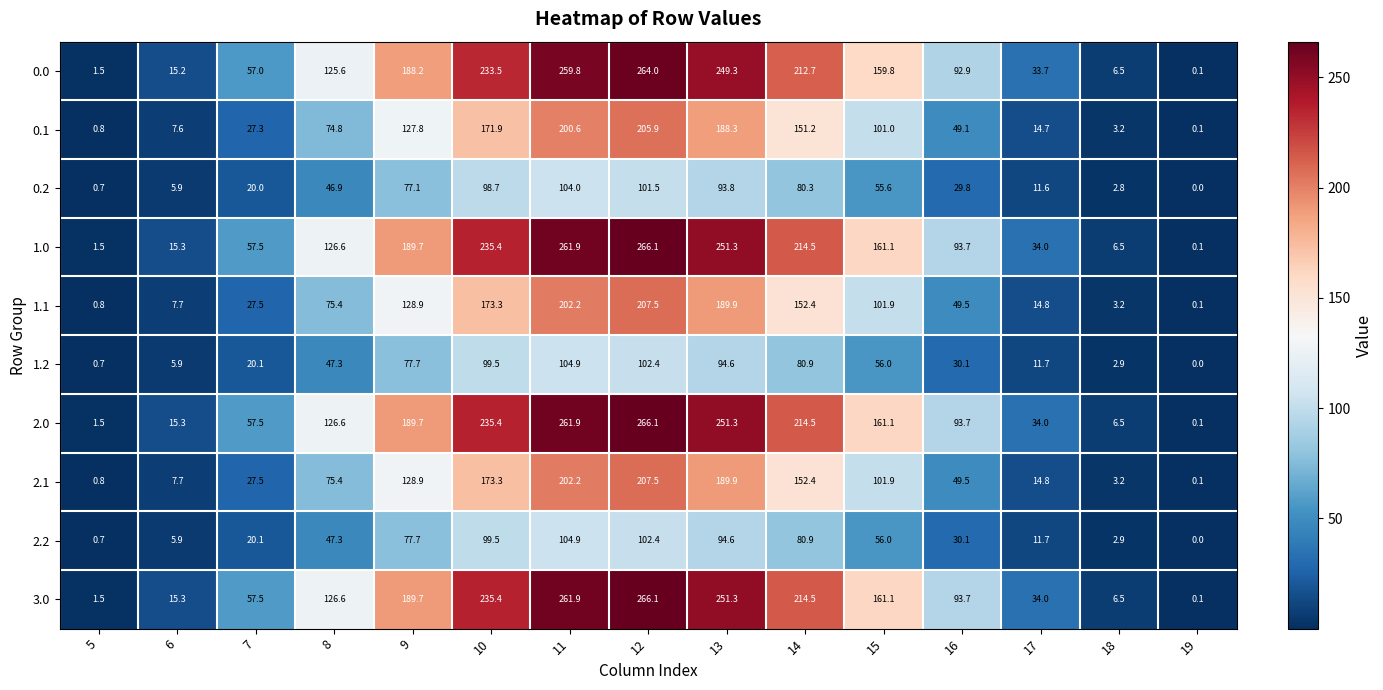

At how many categories does at least one series exceed 140?

7